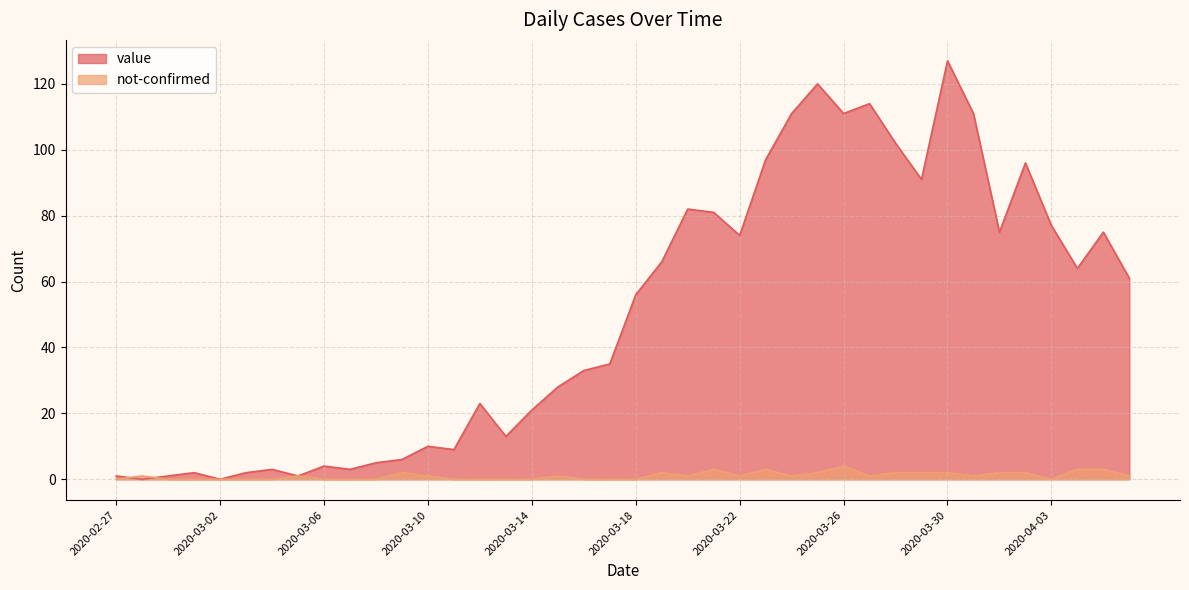

Where is the first local maximum for not-confirmed?

2020-02-28